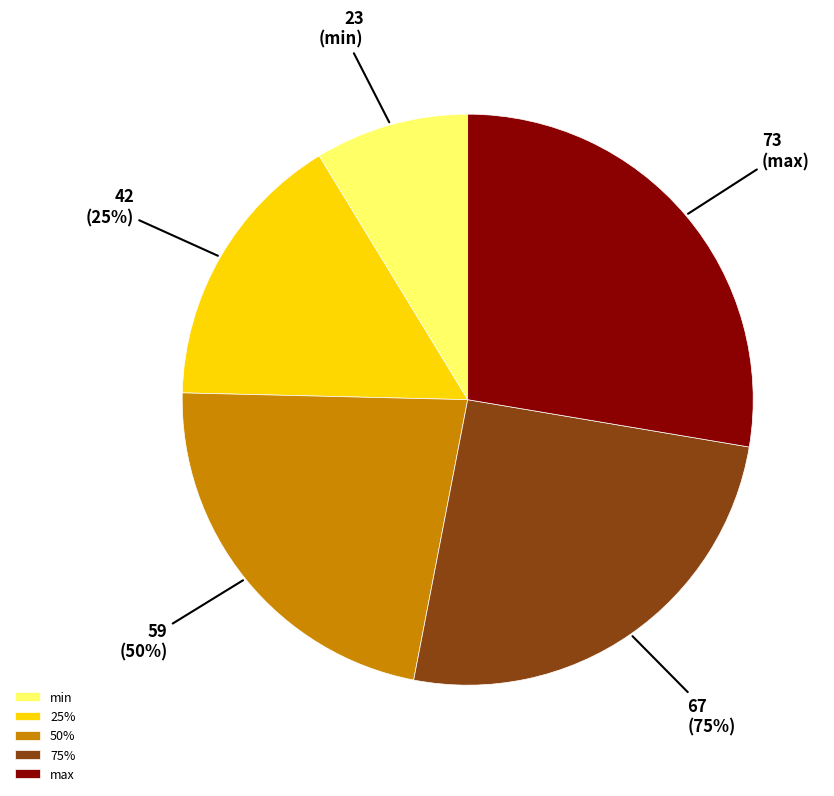

Is max the majority of the pie?

No